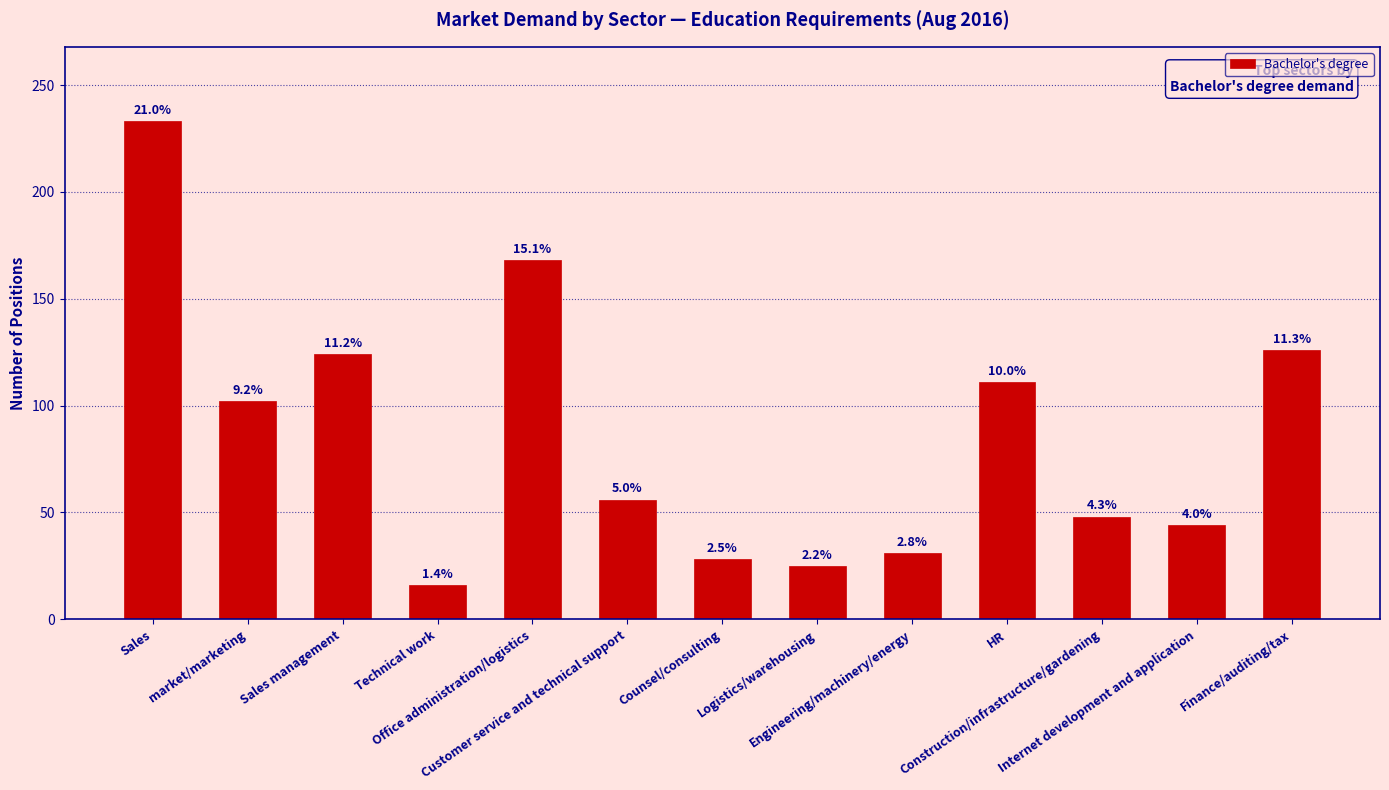

What is the minimum value shown in the chart?

16